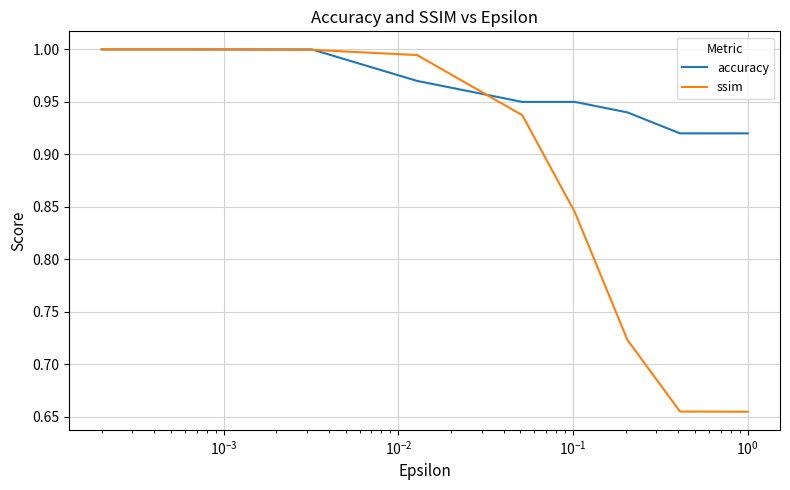

Which series has the largest total across all categories?

accuracy